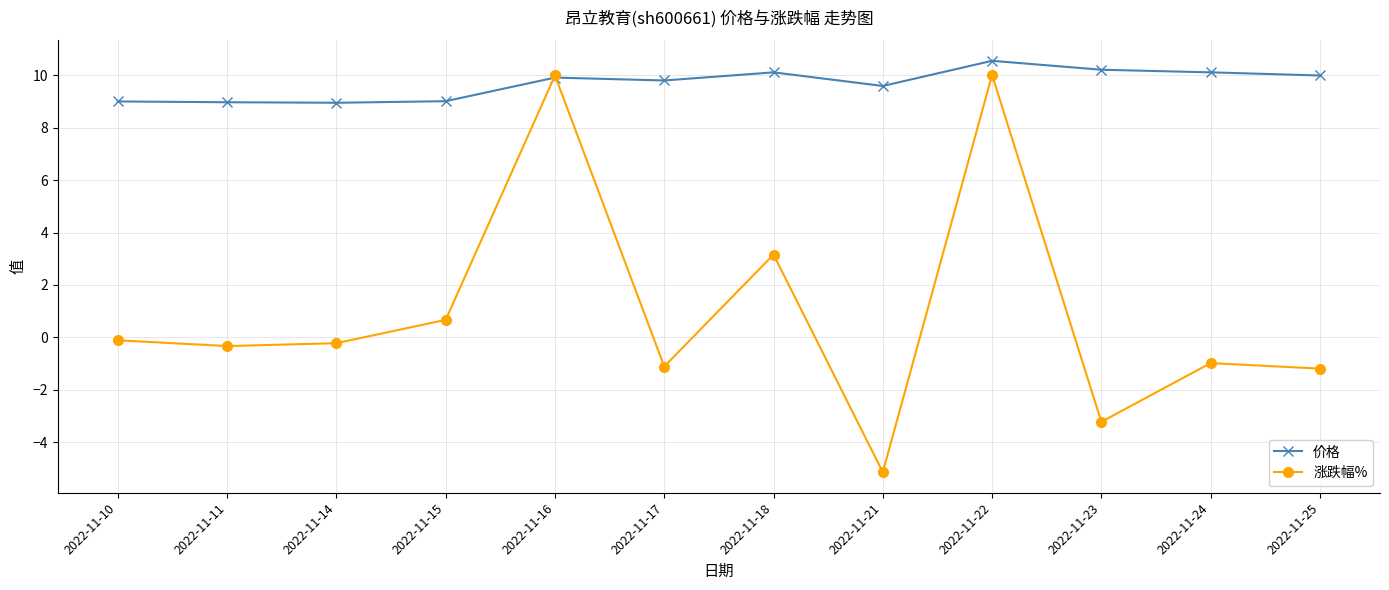

What is the sum of all 价格 values?

116.2